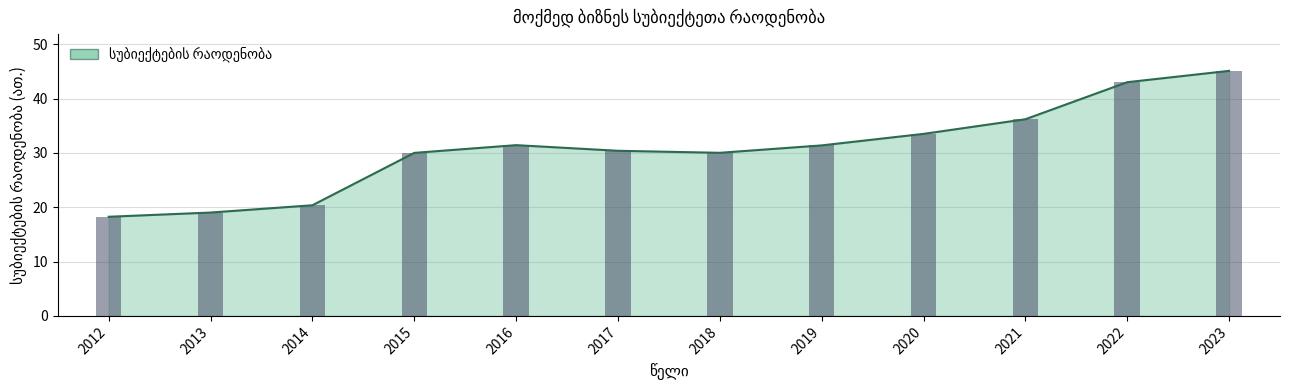

Which has a higher value, 2014 or 2013?

2014